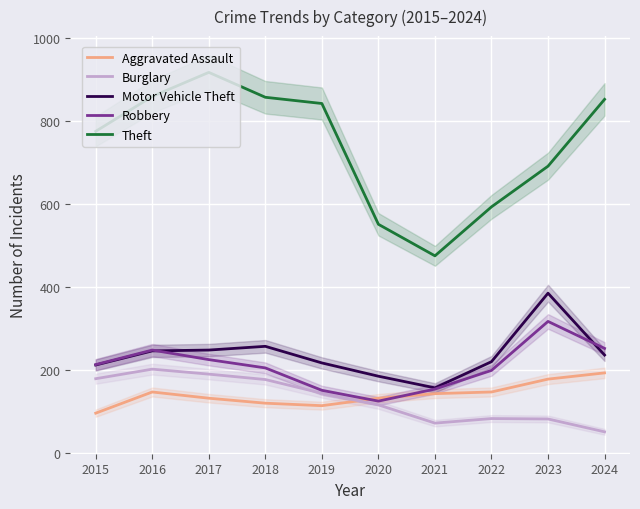

True or false: Aggravated Assault and Theft cross at least once.

False